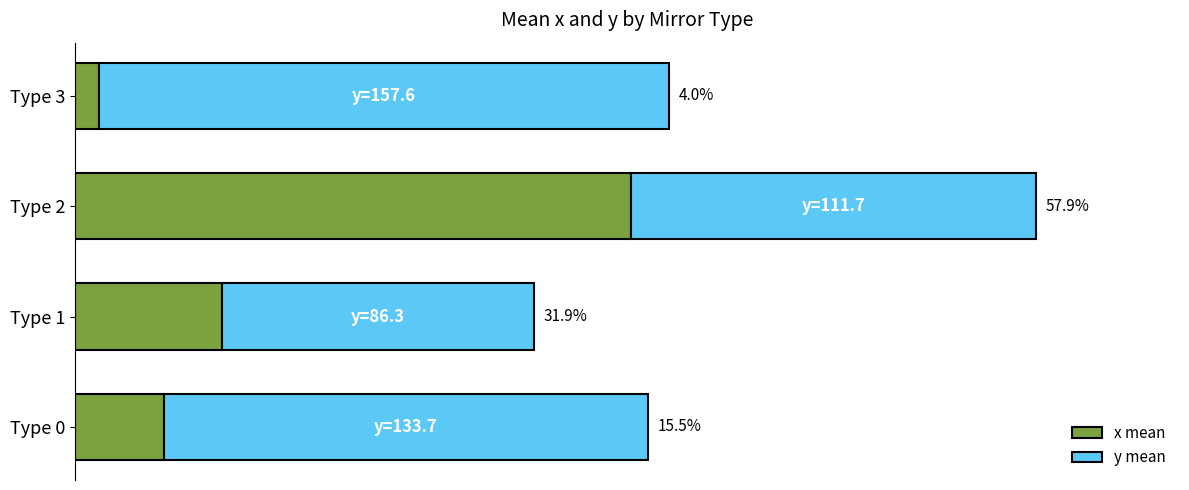

What are all the series names shown in the legend?

x mean, y mean